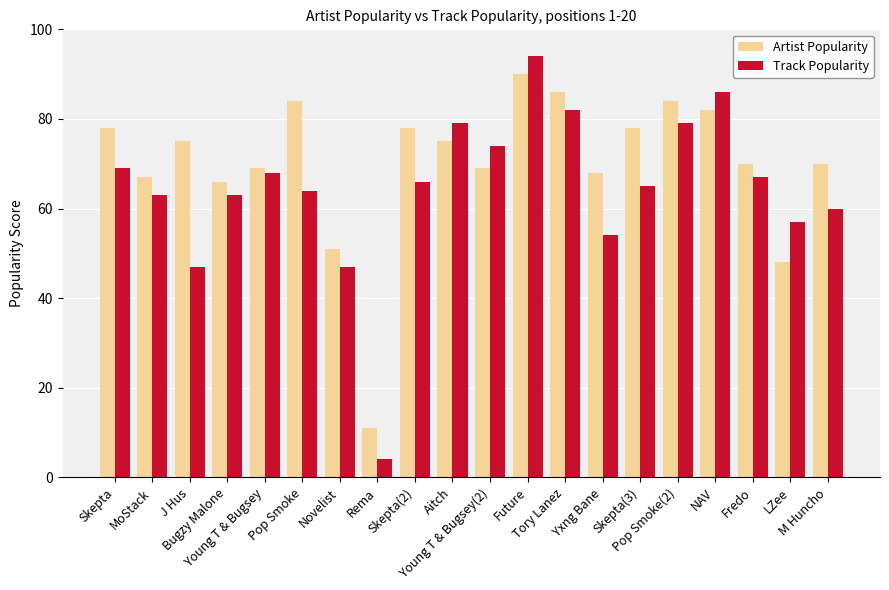

Rank the series by their maximum value, from highest to lowest.

Track Popularity, Artist Popularity